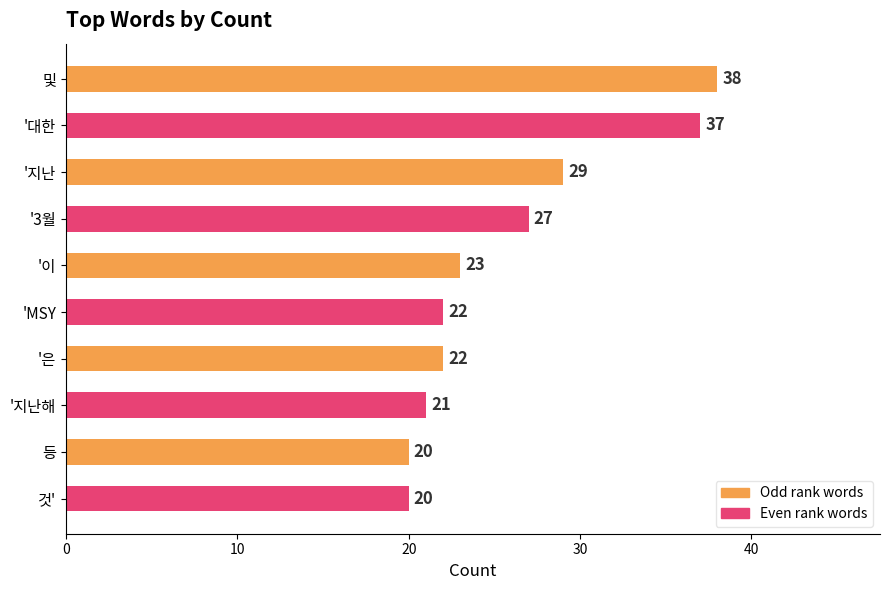

What is the difference between the maximum and minimum values?

18